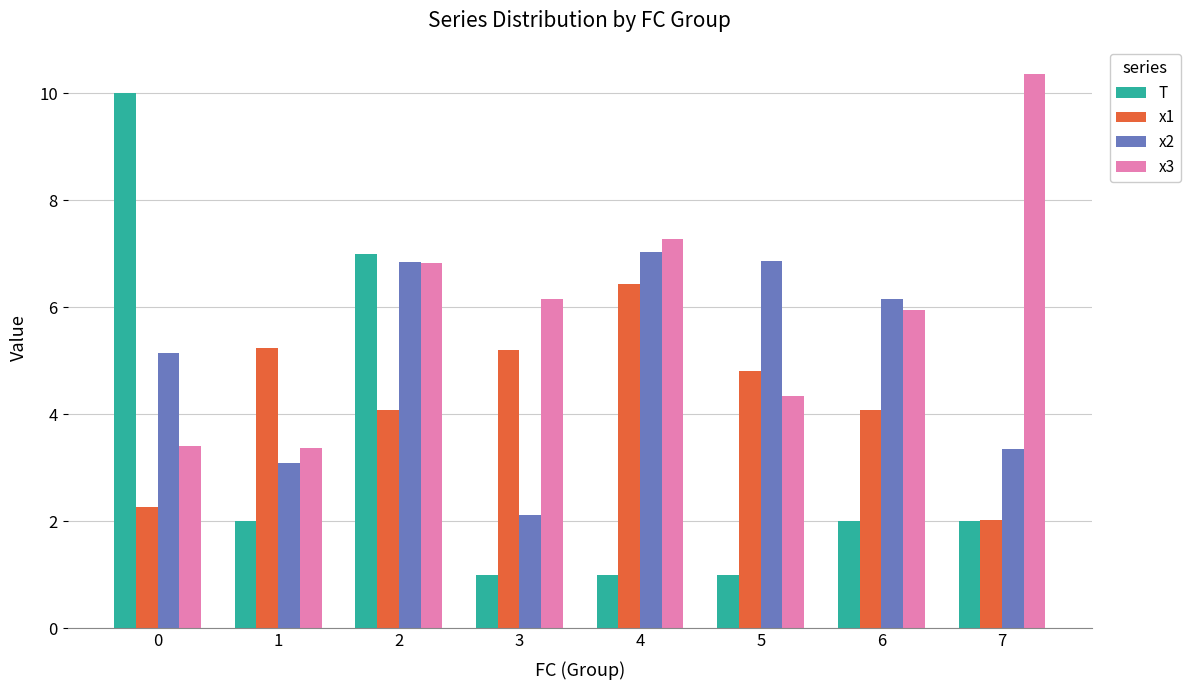

What is the minimum value shown in the chart?

1.0